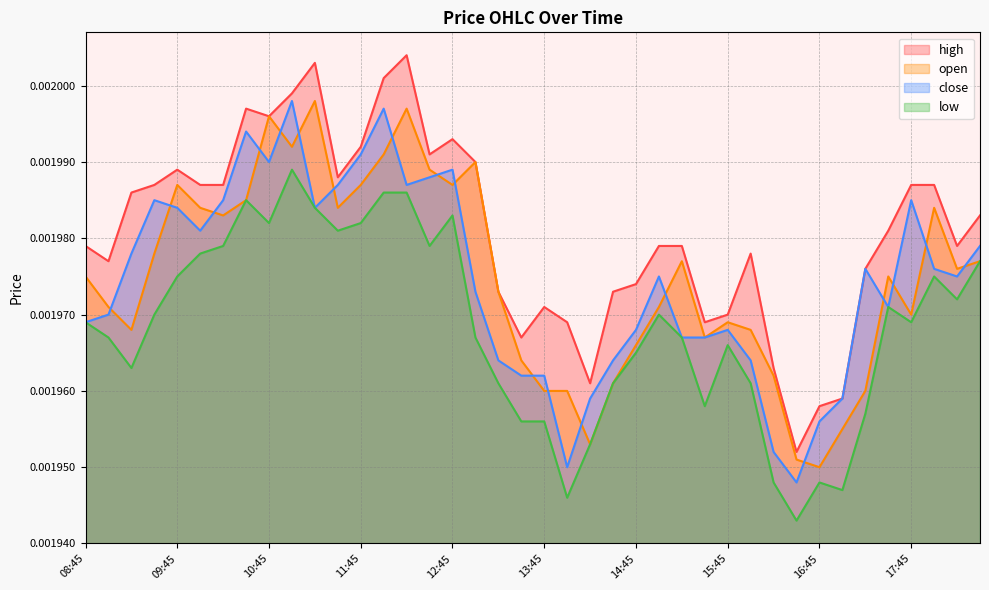

What position from the right is 15:15?

14